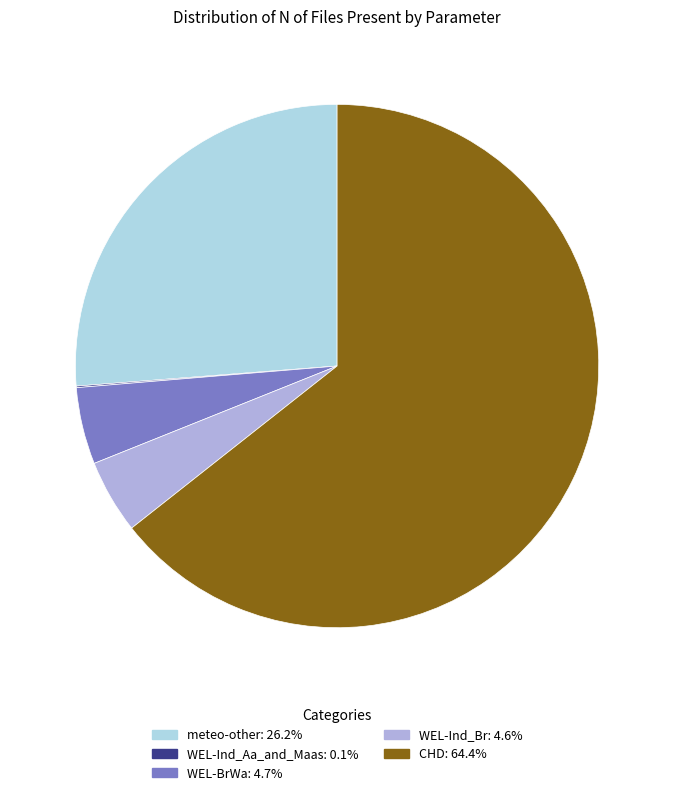

Which category has the biggest portion of the pie?

CHD